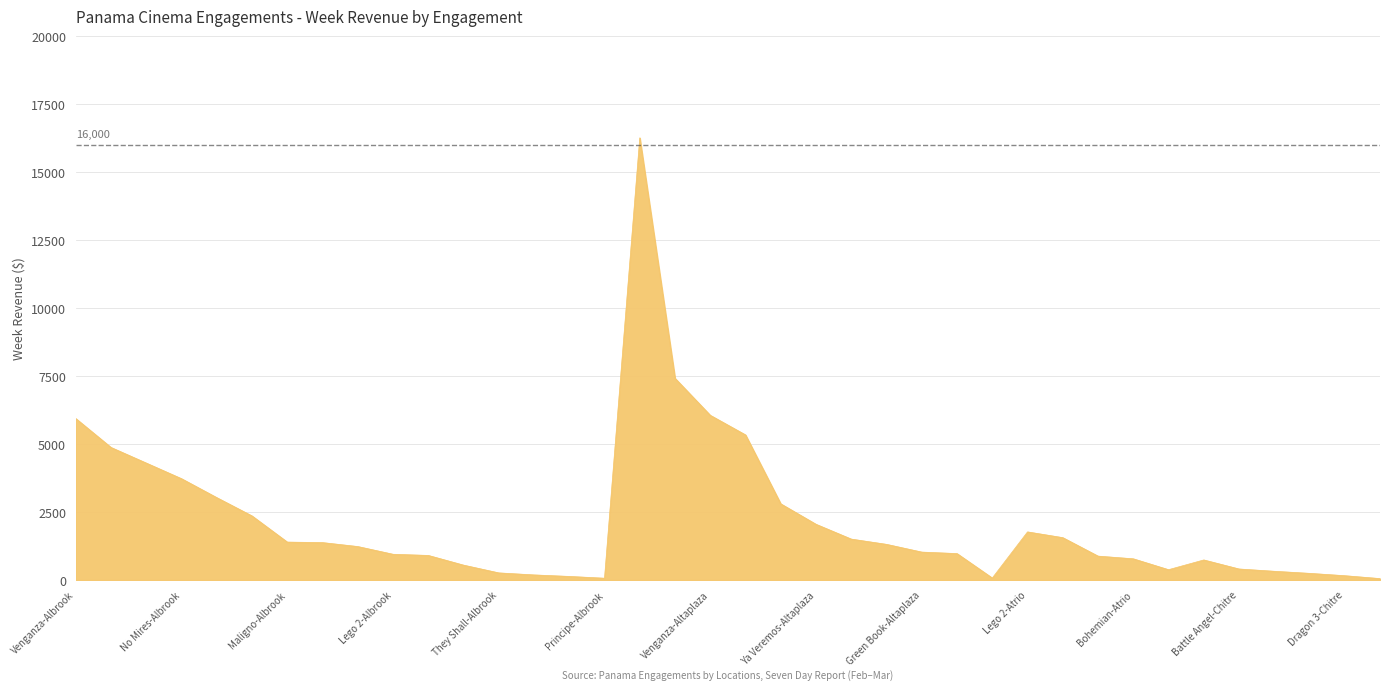

What is the greatest value displayed?

16256.1